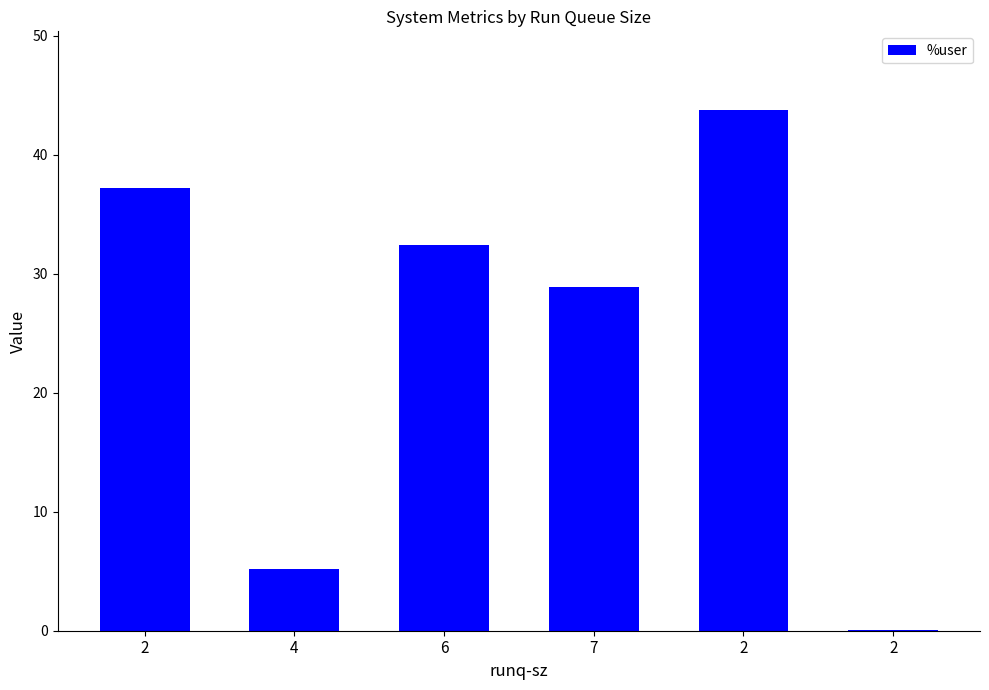

Reading left to right, extract all data points from this chart.

37.2	5.2	32.5	28.9	43.8	0.1